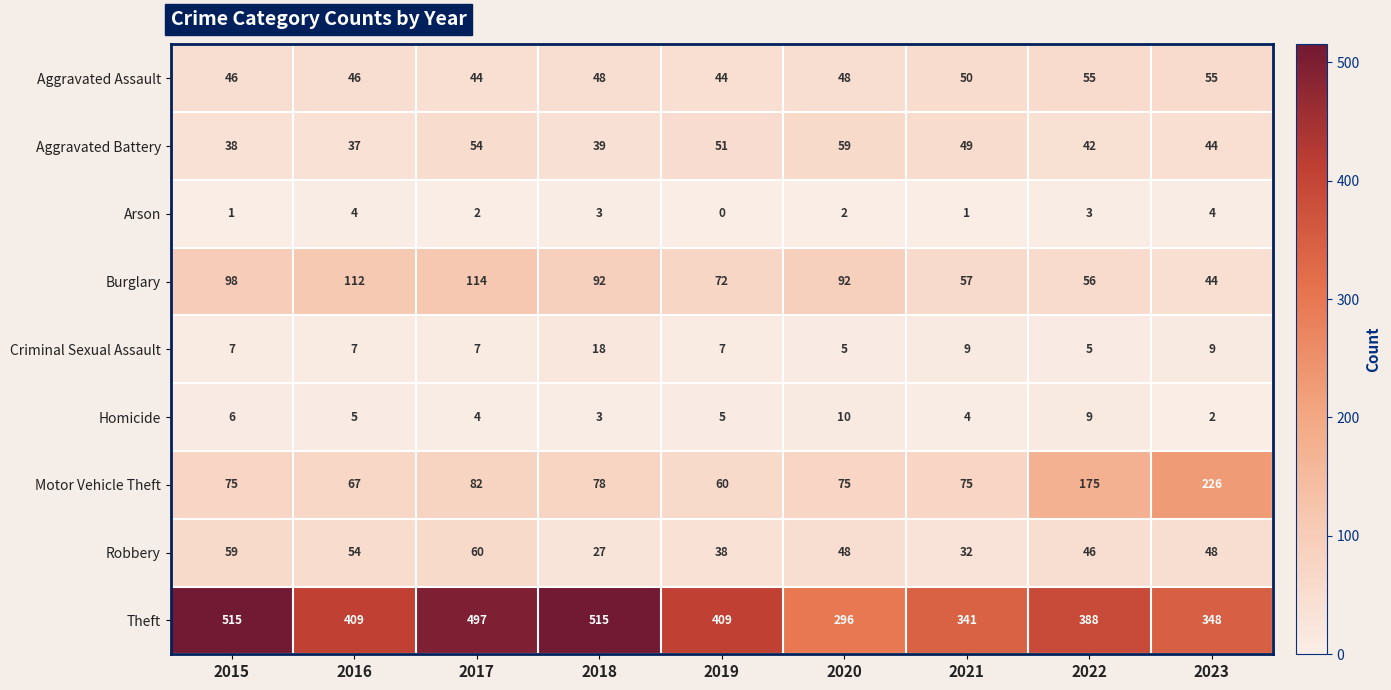

What is the difference between the maximum and minimum values in the Motor Vehicle Theft series?

166